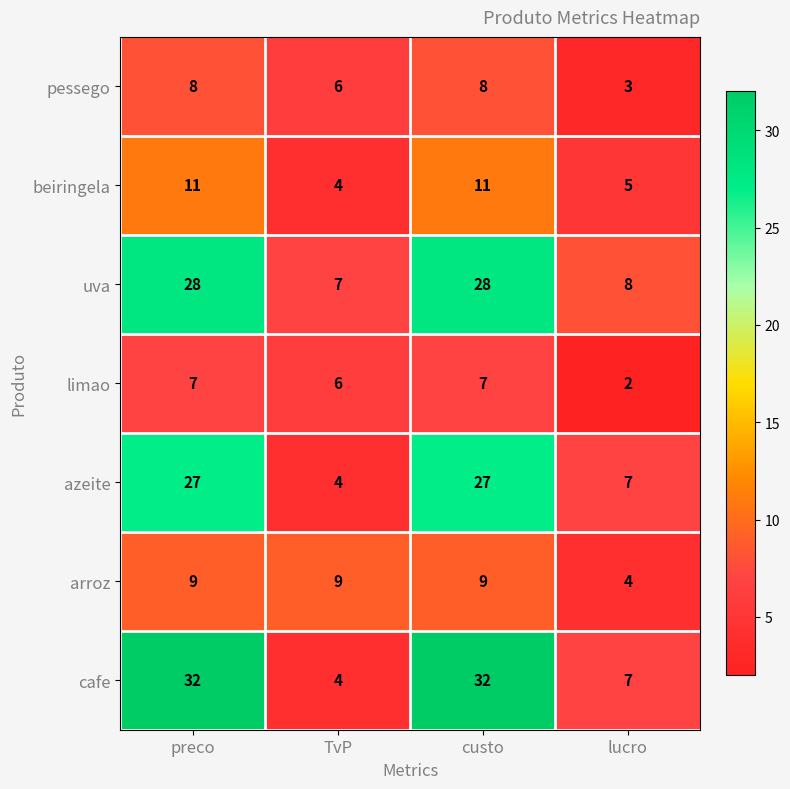

Where is cafe nearest to the value 18?

lucro